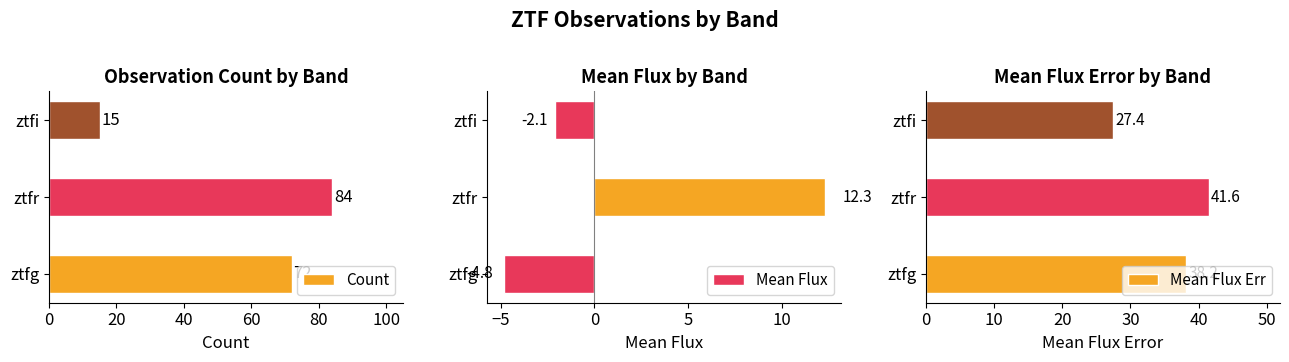

The value of Mean Flux at 0 is -1.5. True or false?

False